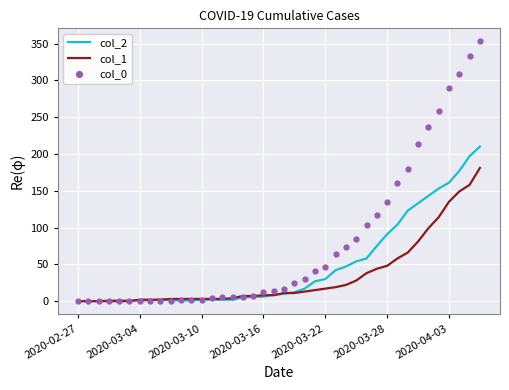

What is the sum of all col_0 values?

3130